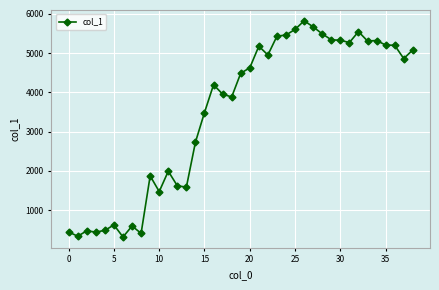

What is the greatest value displayed?

5818.7